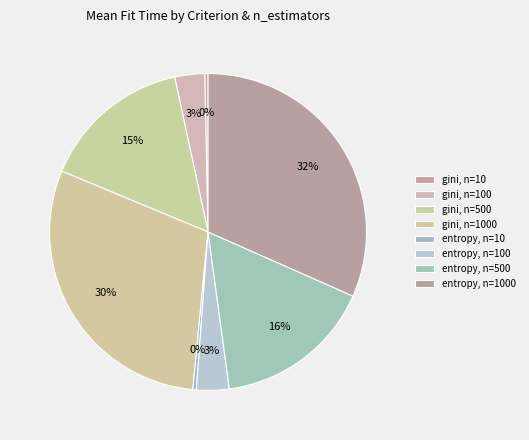

Rank the categories by value from lowest to highest.

gini, n=10, entropy, n=10, gini, n=100, entropy, n=100, gini, n=500, entropy, n=500, gini, n=1000, entropy, n=1000